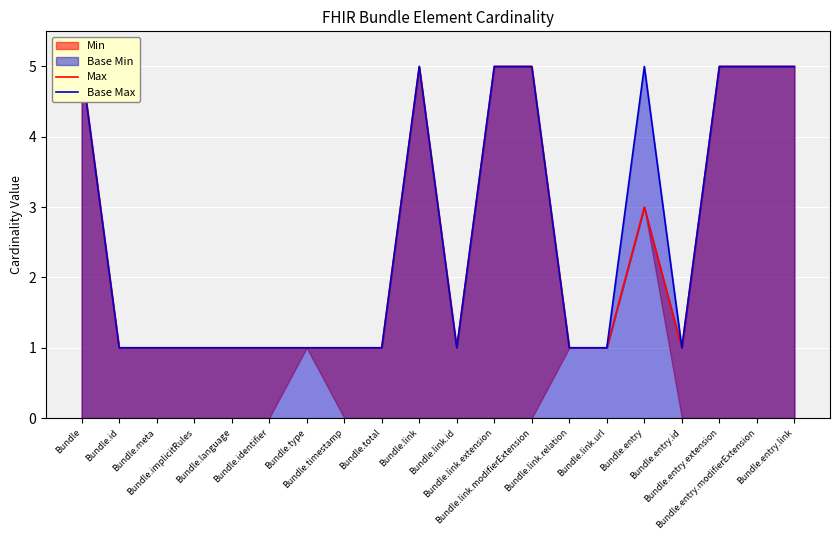

Between Bundle.timestamp and Bundle.link.id, which series saw the biggest shift?

Max